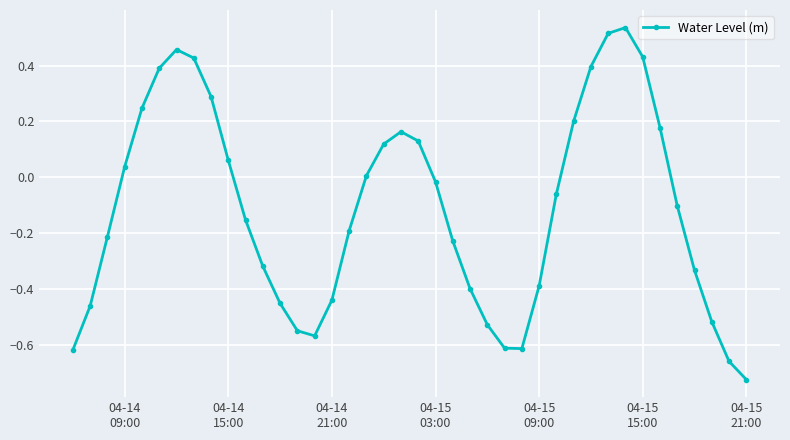

What is the sum of all values?

-4.5